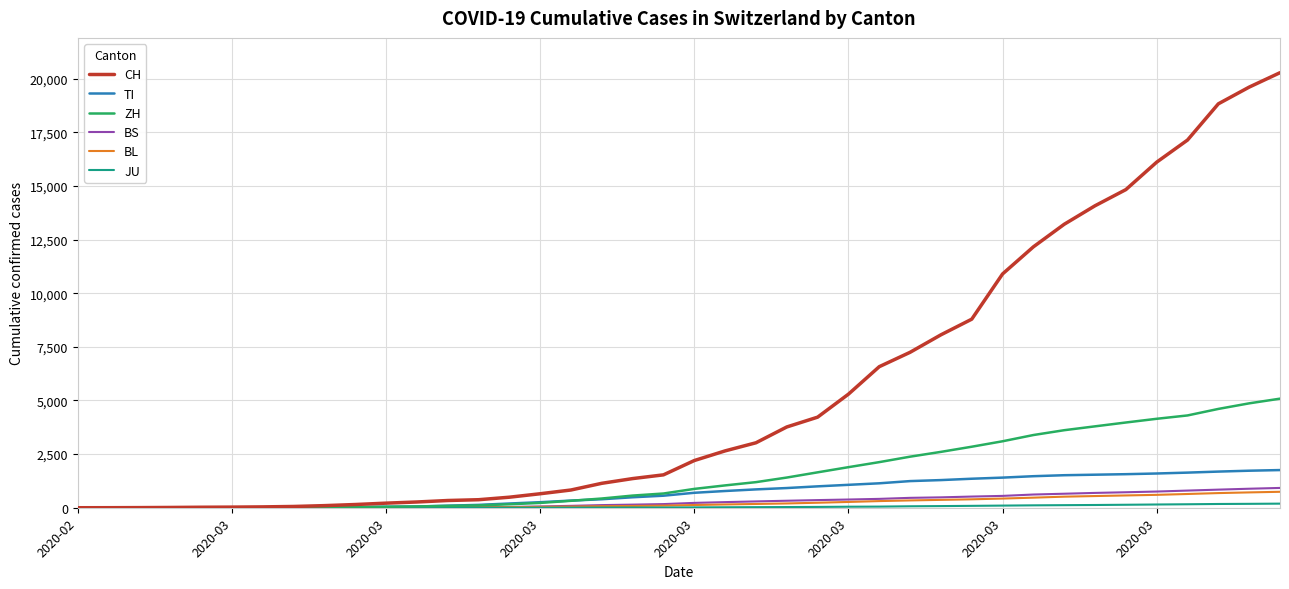

Which series has the largest range (max minus min)?

CH